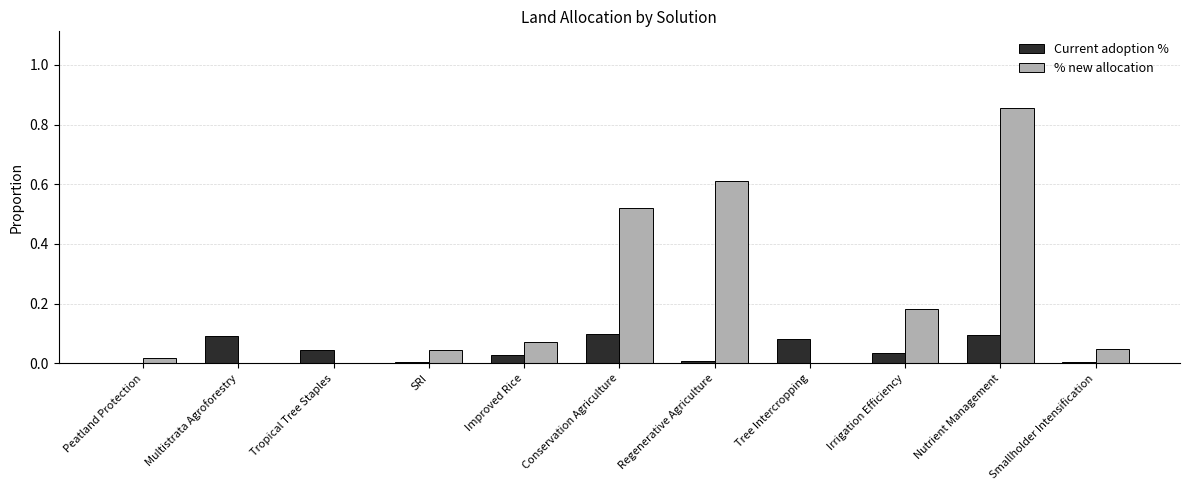

Which series changed the most between Peatland Protection and Nutrient Management?

% new allocation